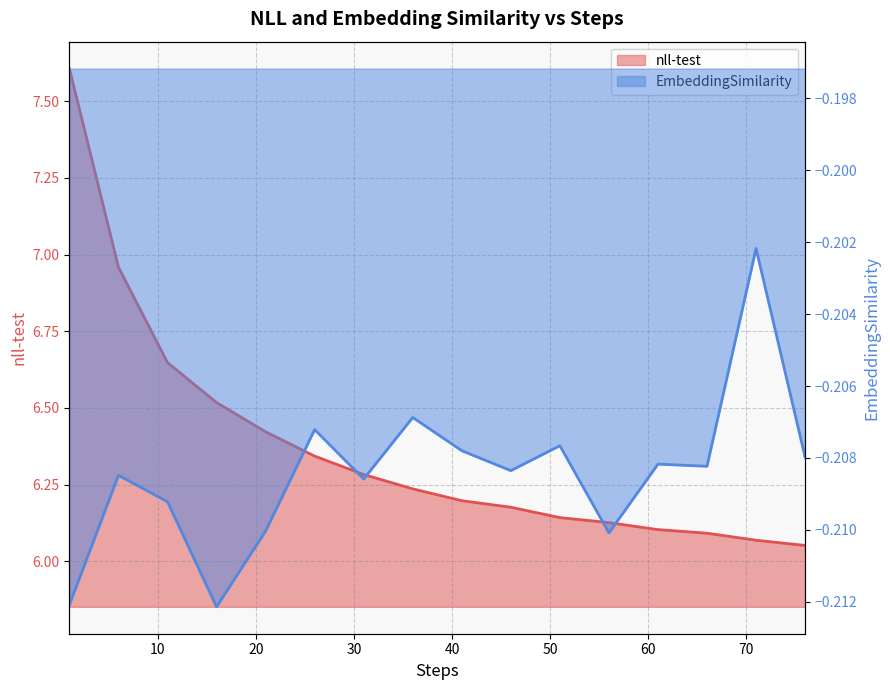

At 61, list the series in order from largest to smallest.

nll-test, EmbeddingSimilarity